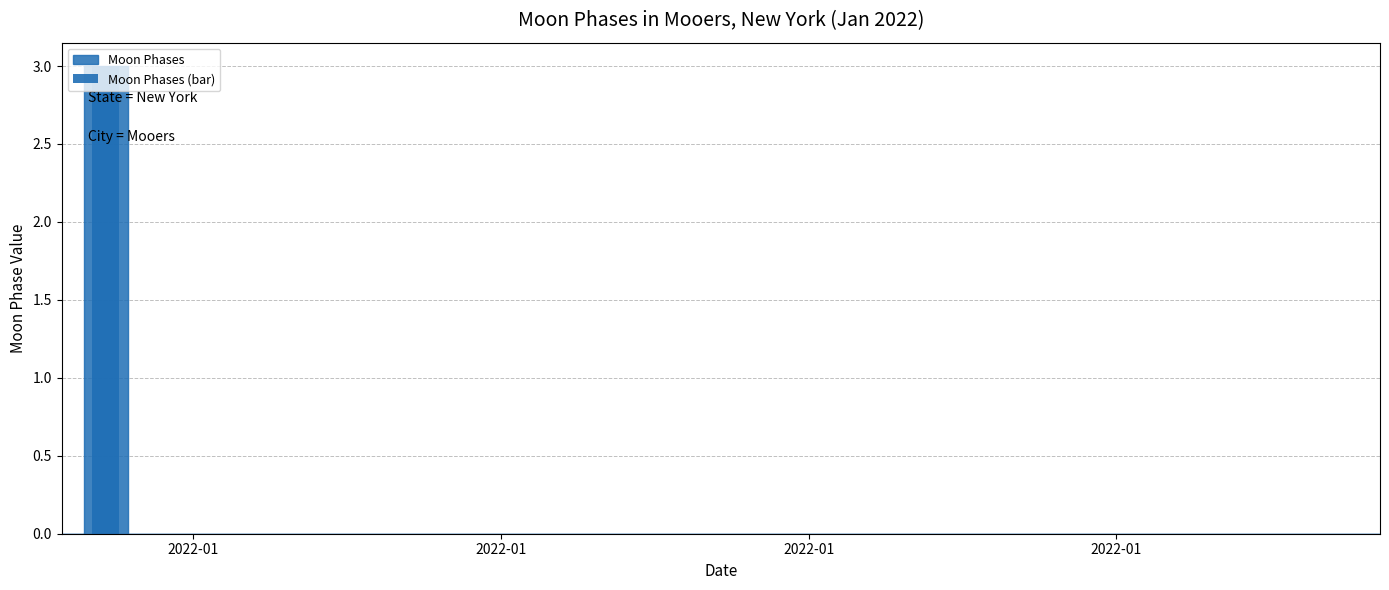

Reading right to left, list all the values displayed in this chart.

0	0	0	0	0	0	0	0	0	0	0	0	0	0	0	0	0	0	0	0	0	0	0	0	0	0	0	0	0	3	0